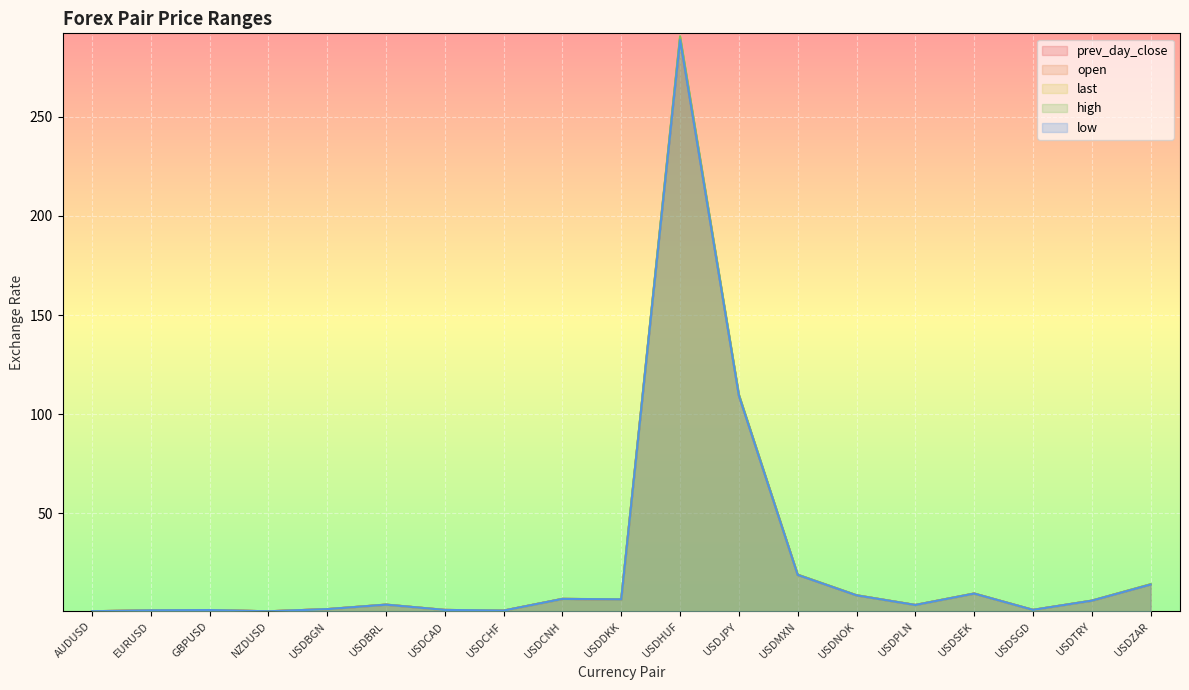

Where do prev_day_close and last first cross each other?

NZDUSD and USDBGN